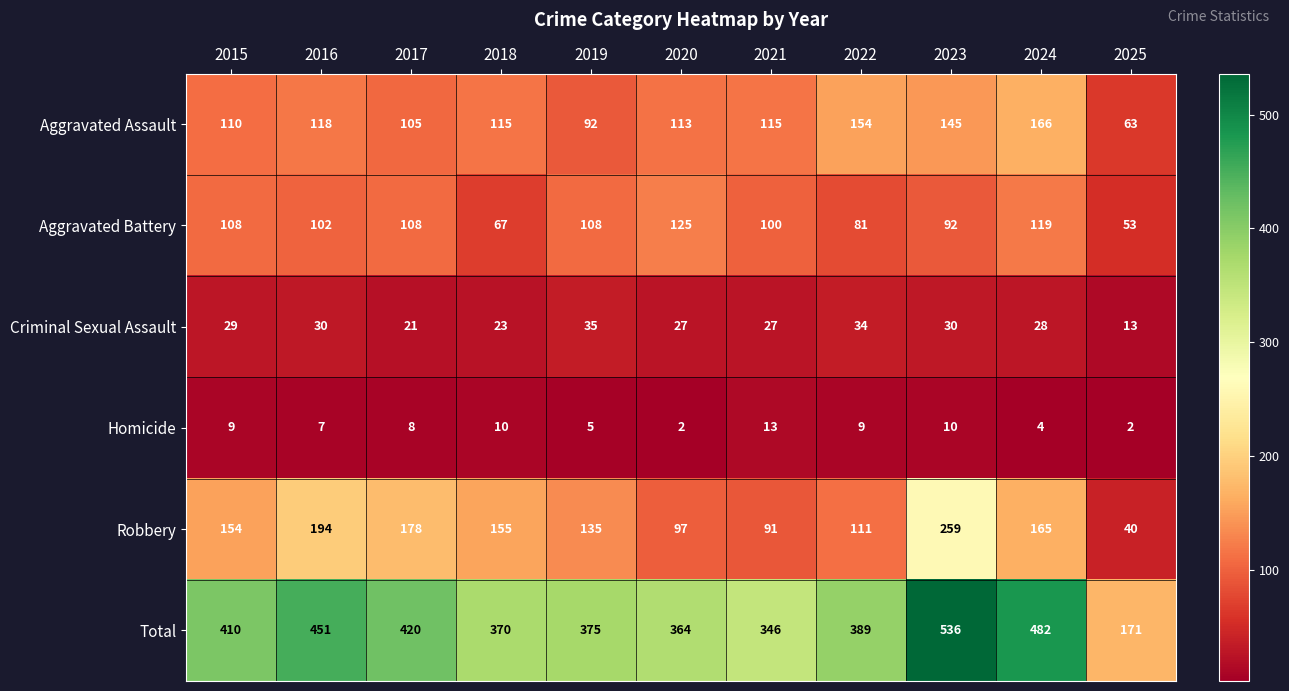

Rank the series at 2020 from lowest to highest value.

Homicide, Criminal Sexual Assault, Robbery, Aggravated Assault, Aggravated Battery, Total